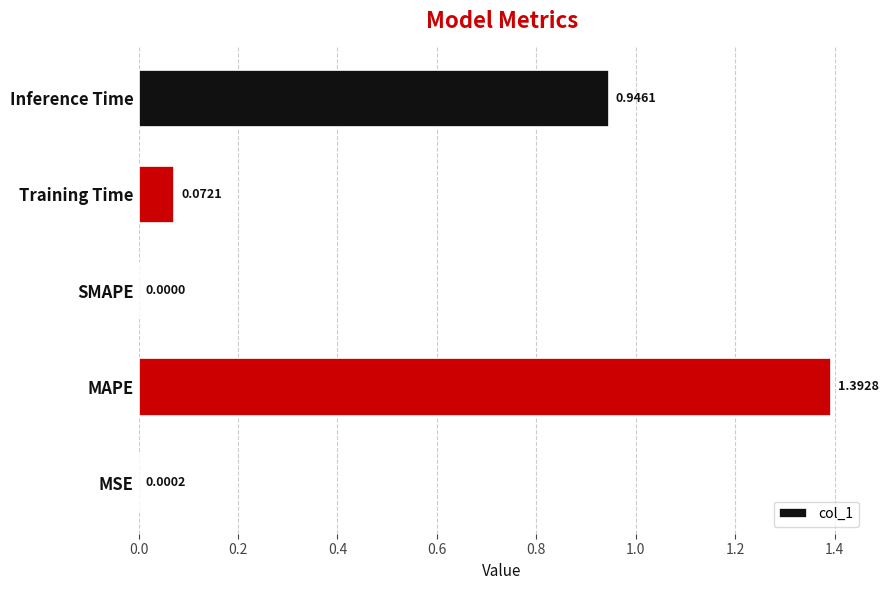

Between Inference Time and MSE, which is larger?

Inference Time